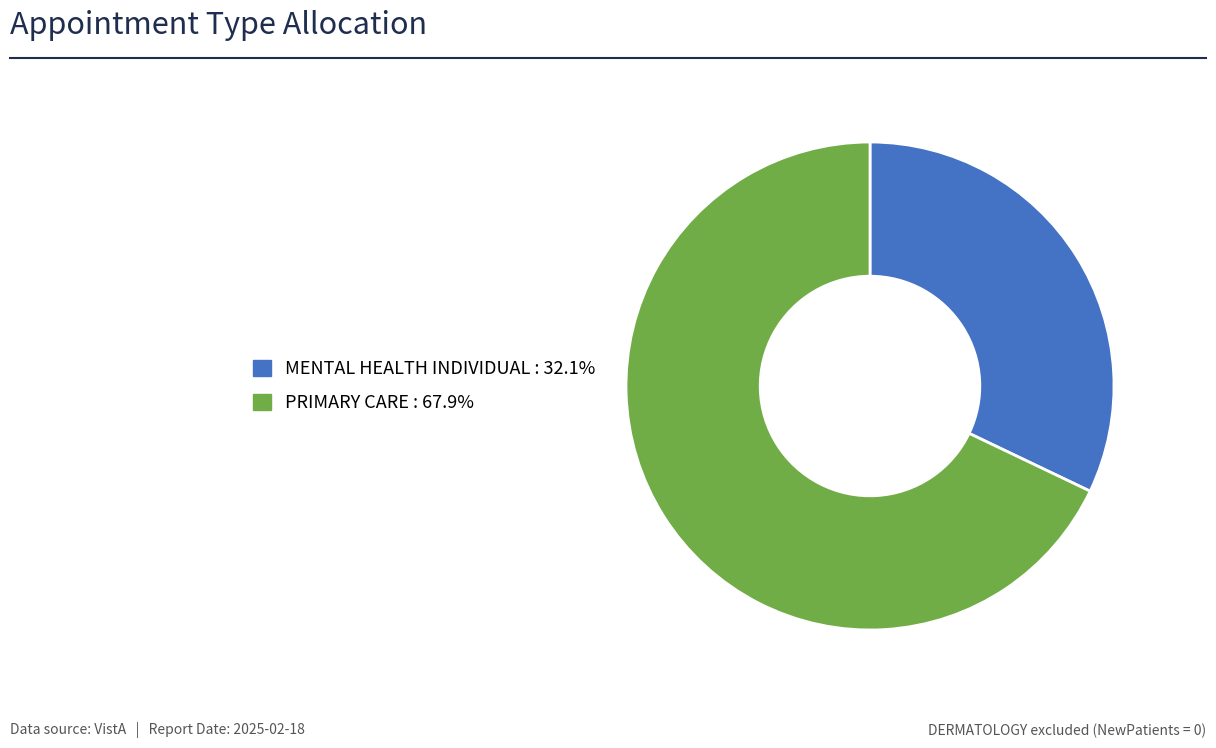

Which slice is the largest?

PRIMARY CARE